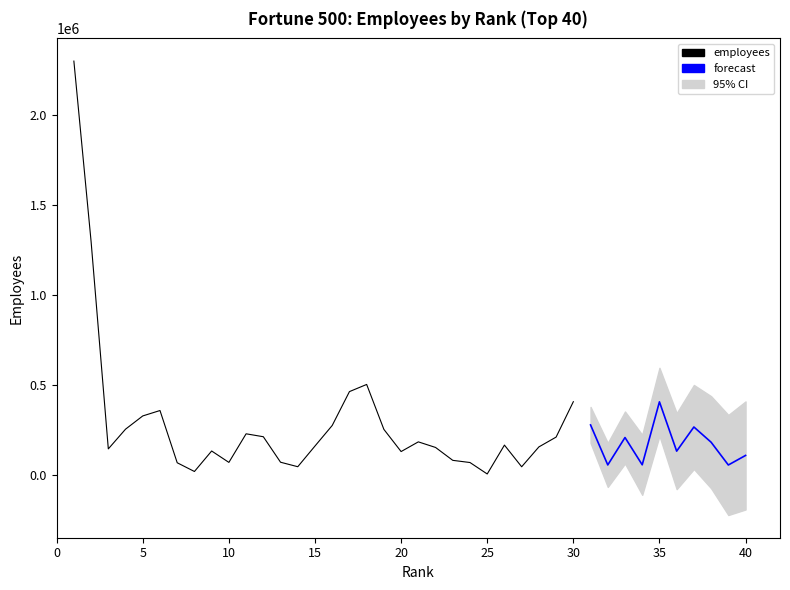

How many interior local peaks (higher than both neighbors) does the data have?

10